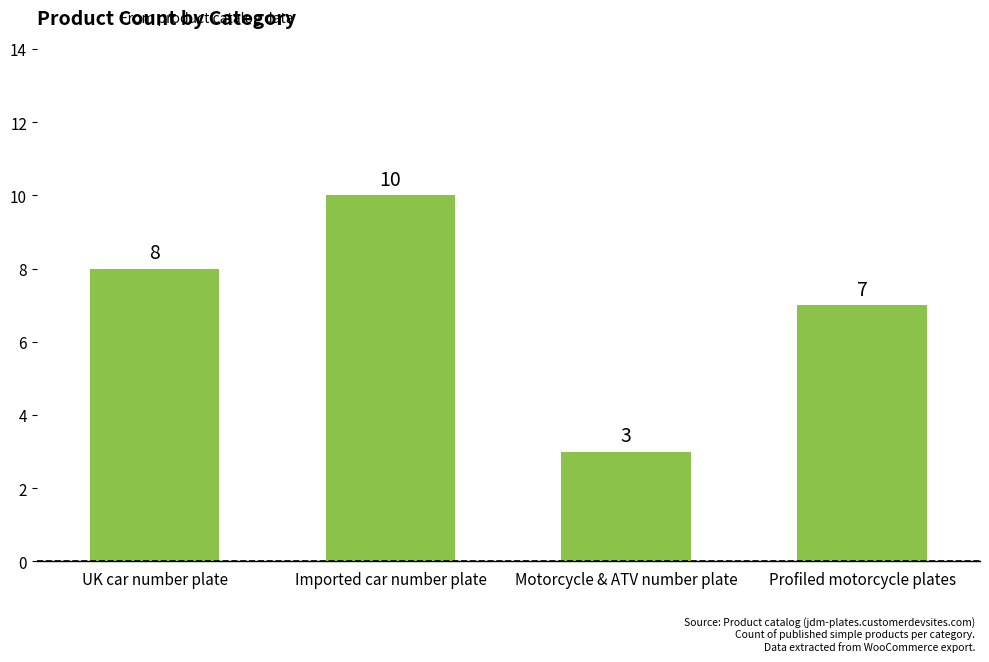

Count the number of categories in the chart.

4